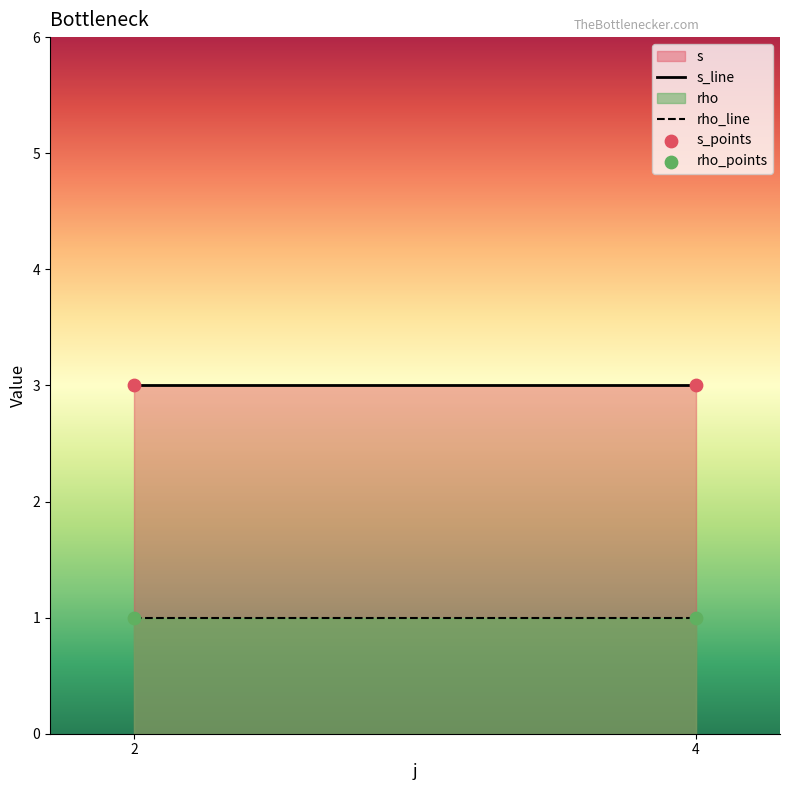

At which category is the sum across all series the highest?

2